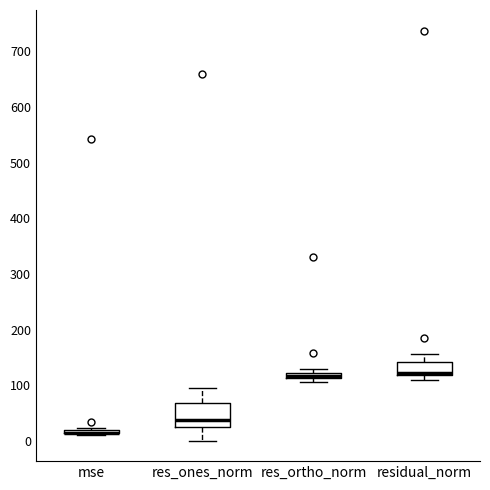

Which box is the tallest, from its lower edge to its upper edge?

res_ones_norm